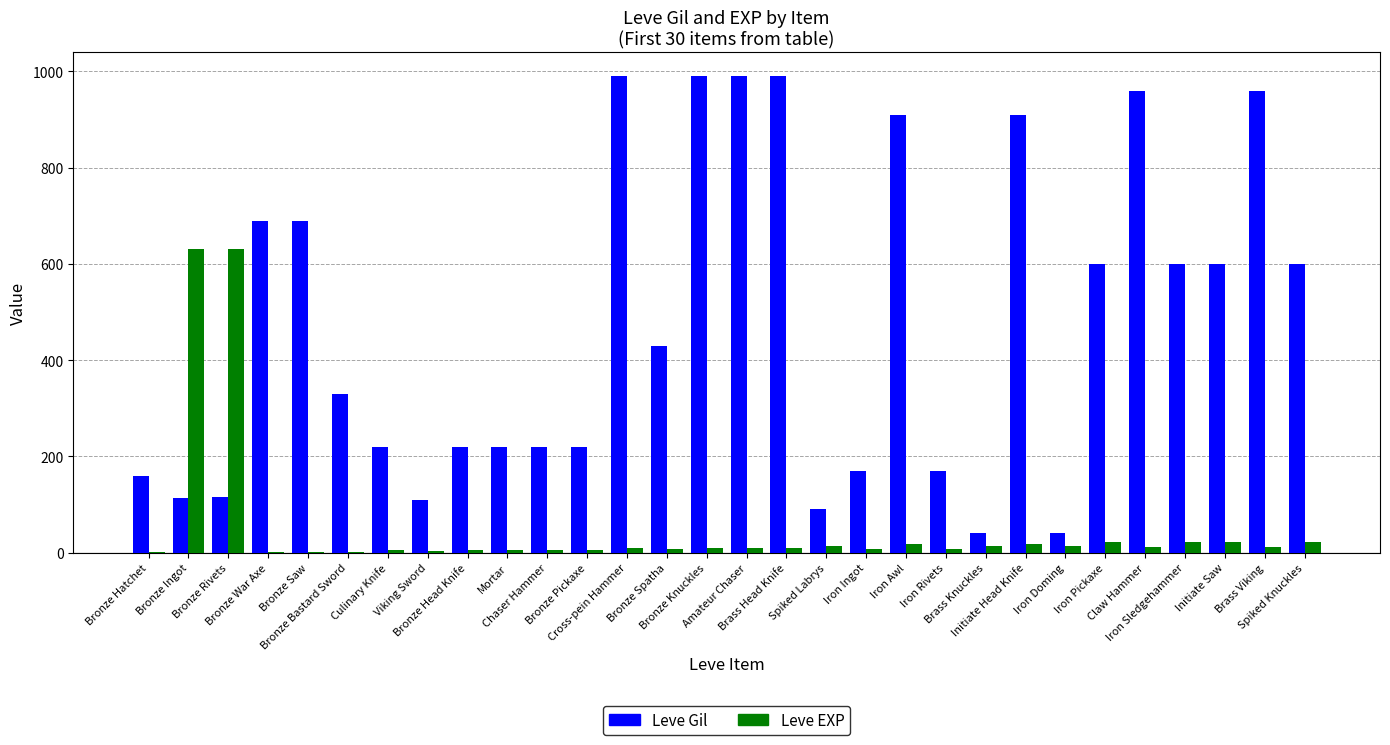

How many distinct data groups are displayed?

2